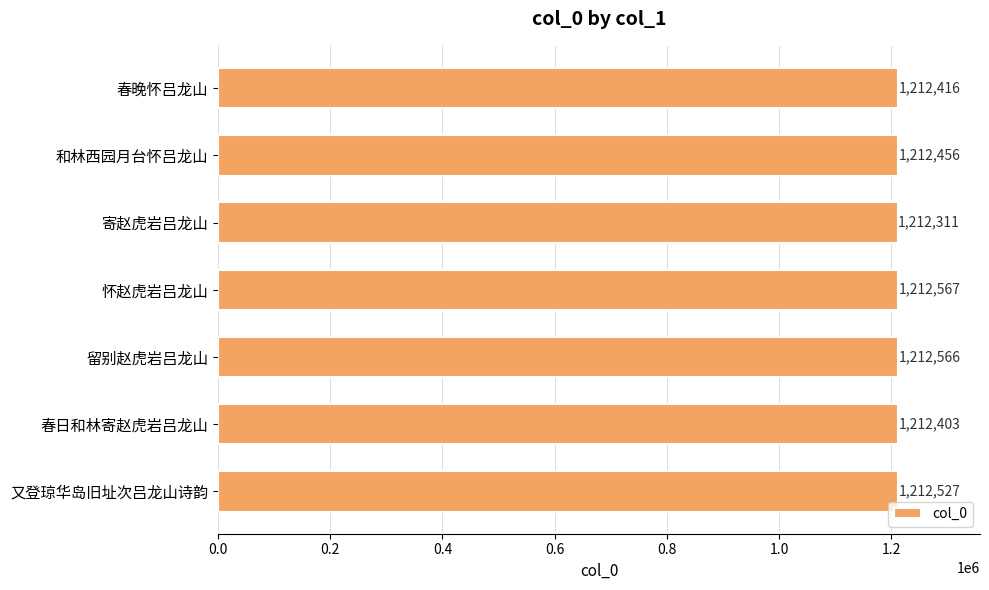

How many bars are there in total?

7